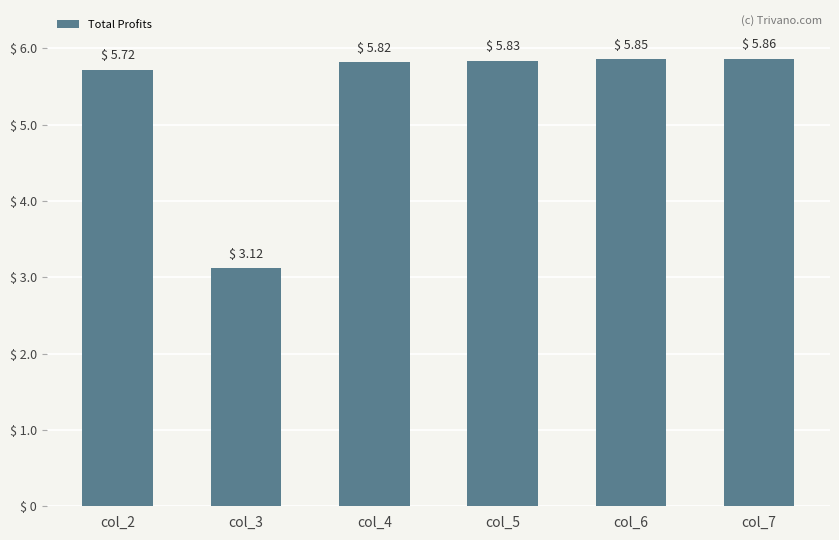

What is the change in value from col_2 to col_5?

+11719.5